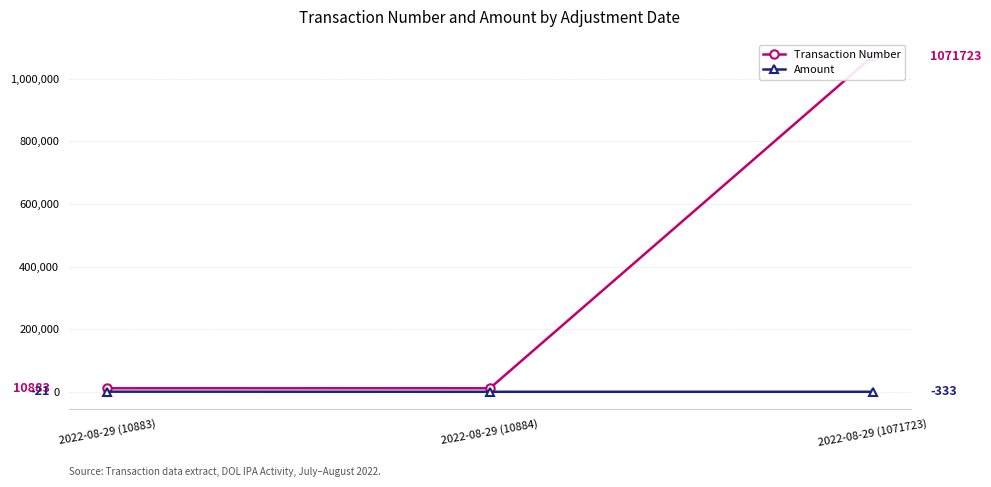

What is the difference between the maximum and minimum values in the Transaction Number series?

1060840